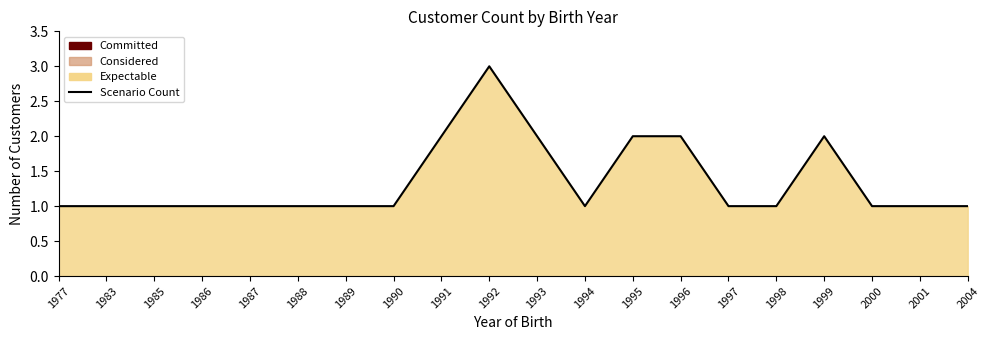

What is the value of the 17th point from the left?

2